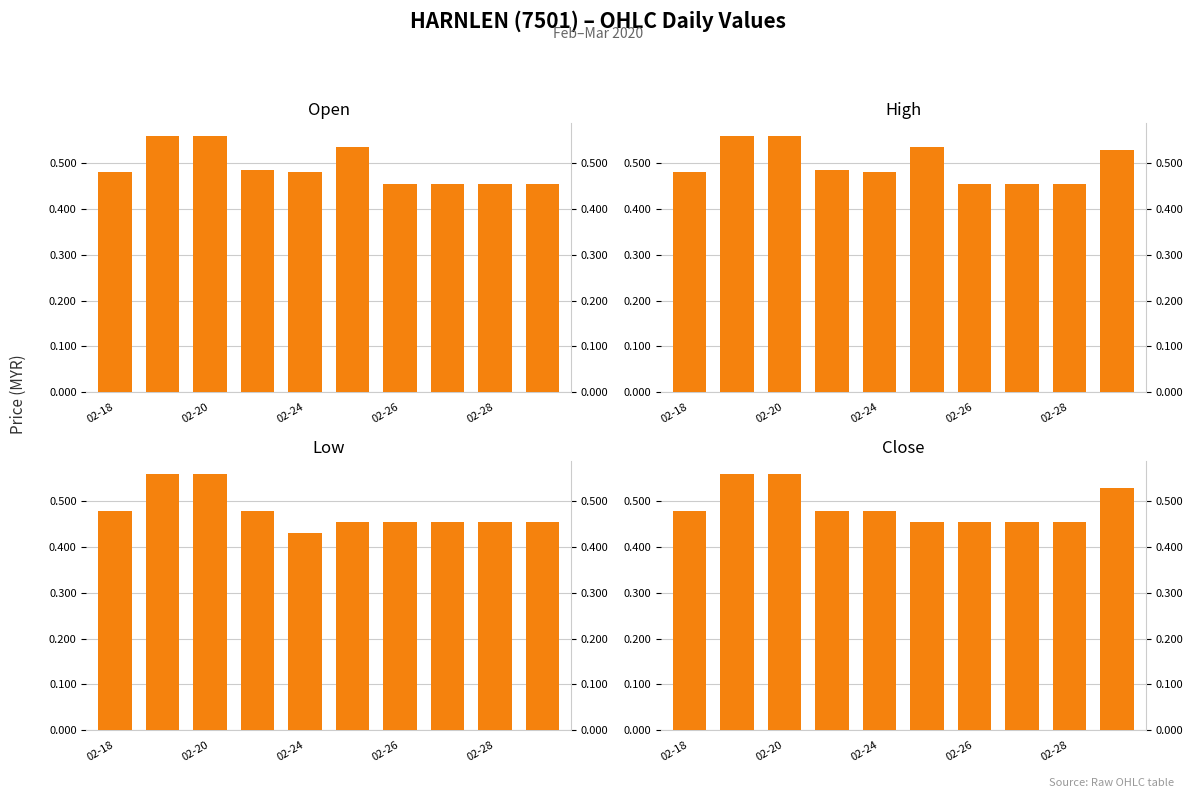

Is it true that Low equals 0.6 at 7?

False